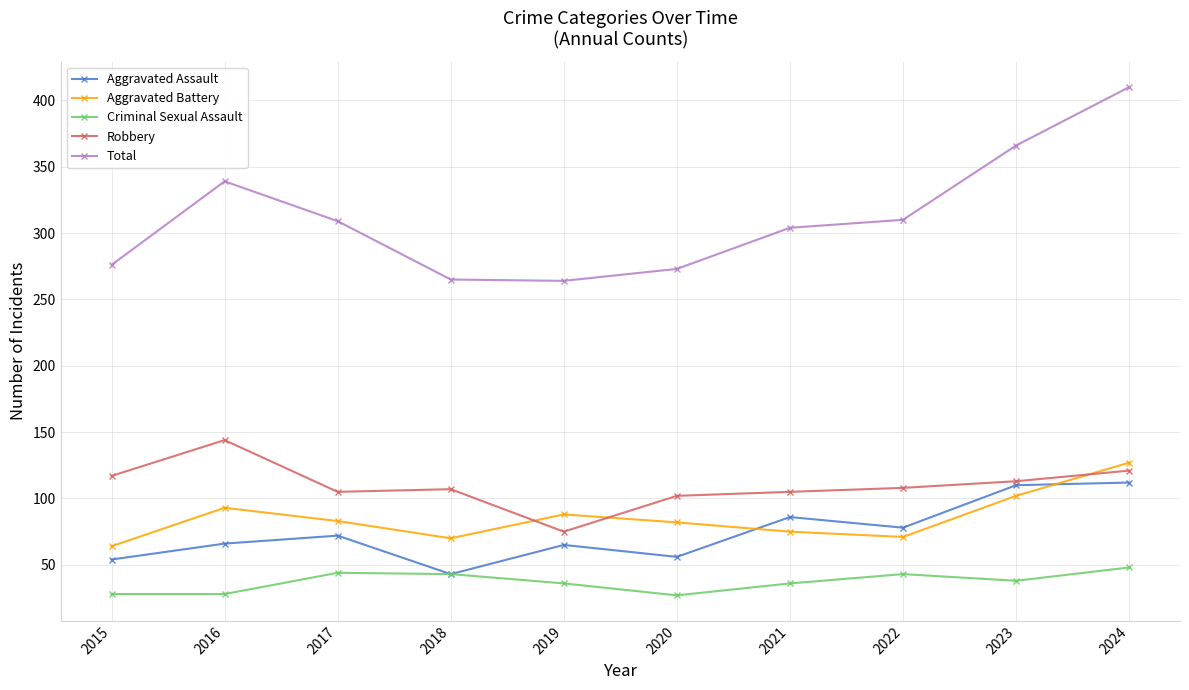

How many categories are shown in the chart?

10